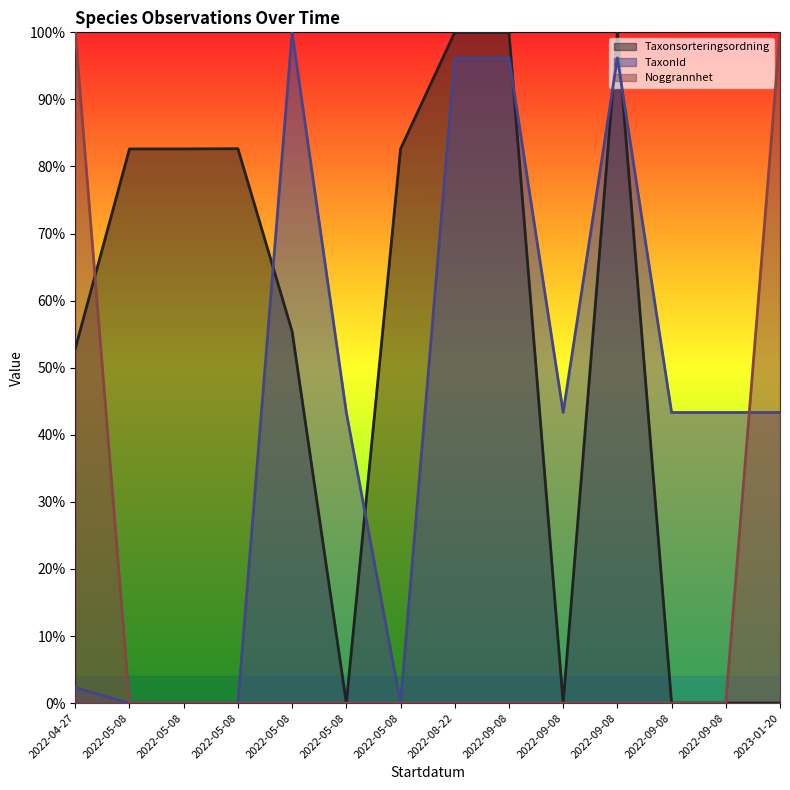

What is the label of the 13th point from the left?

2022-09-08